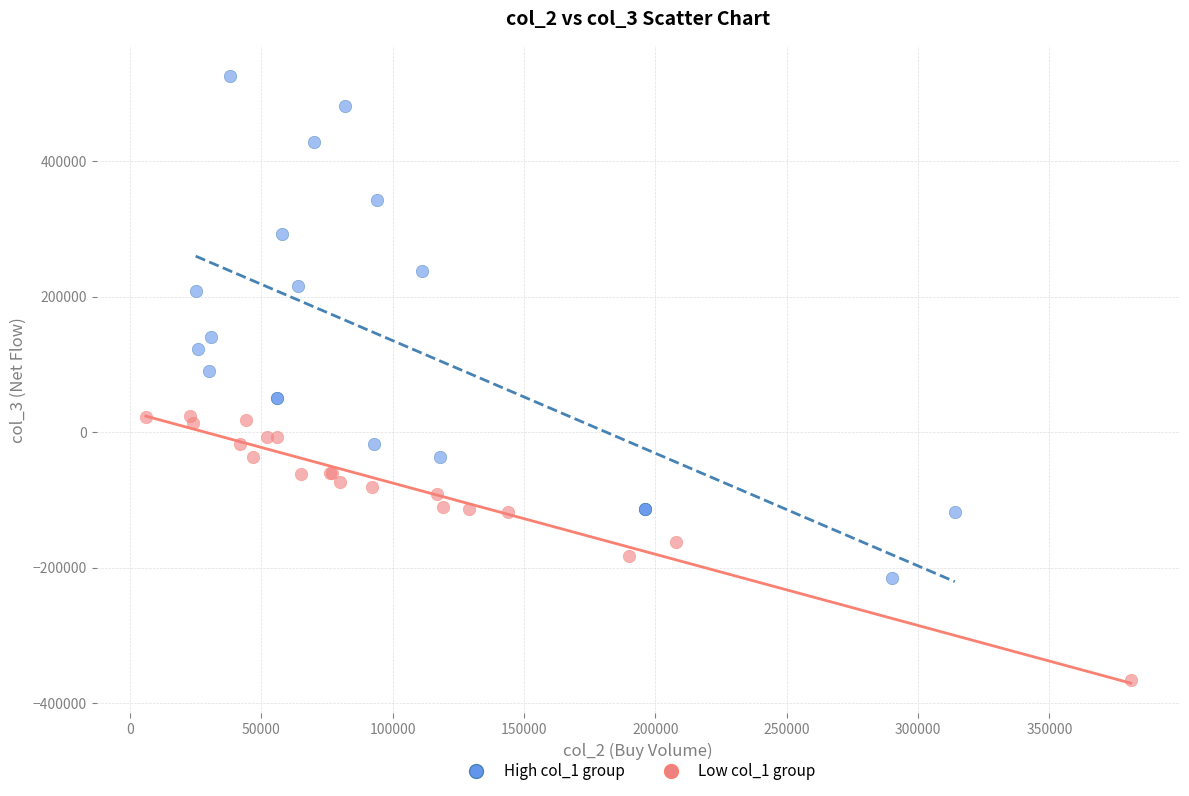

Which series contains the highest Y value?

High col_1 group